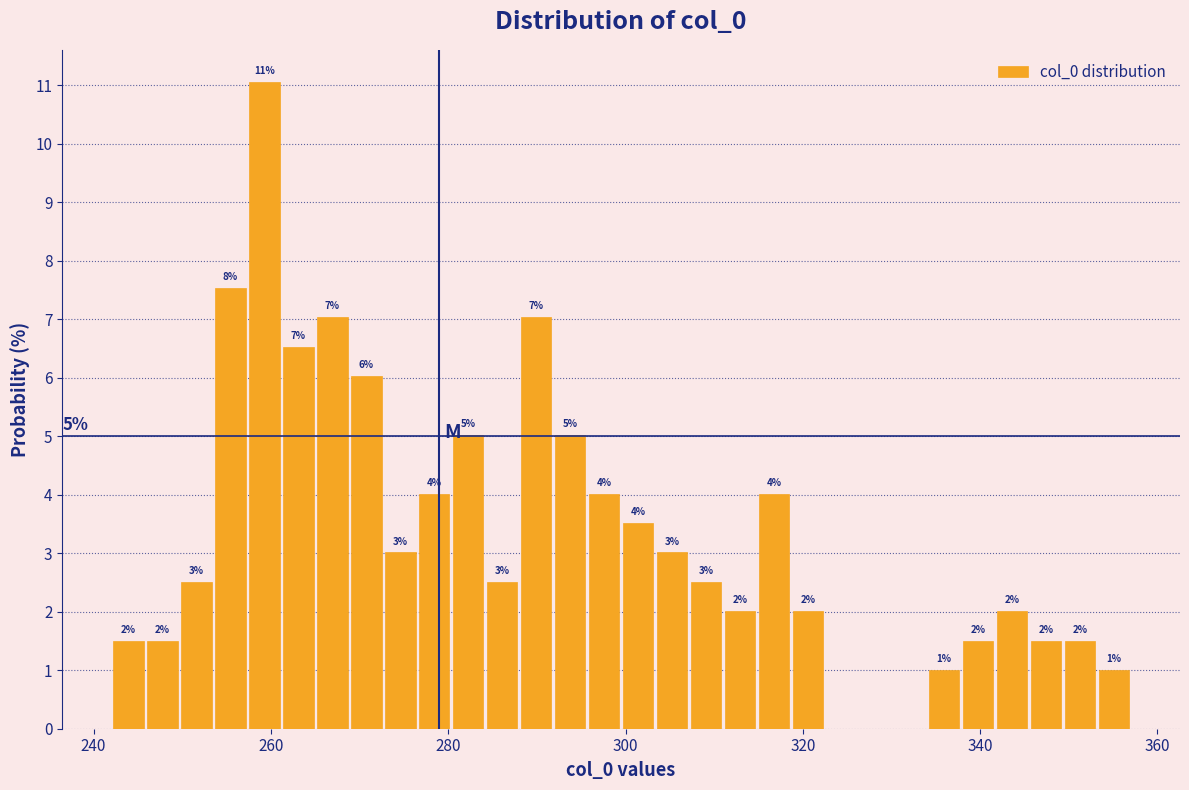

Around what value on the x-axis is the tallest bar? Give the approximate position of its centre, as read against the axis.

260